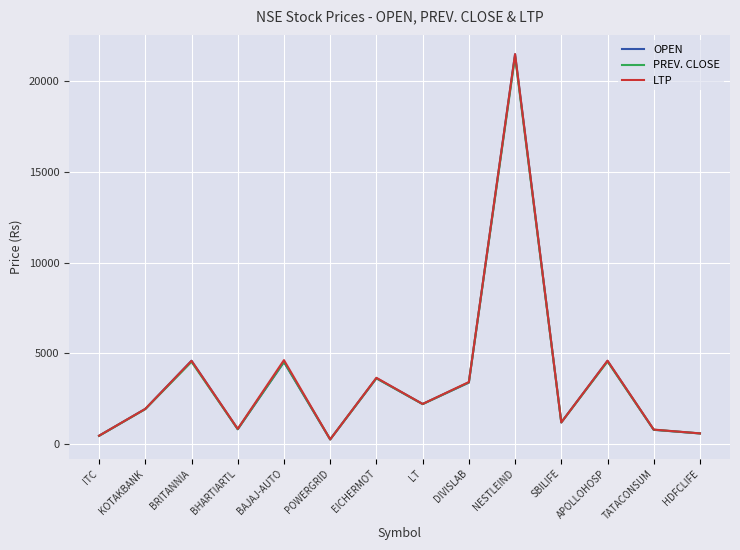

Rank the series by their average value, from highest to lowest.

LTP, OPEN, PREV. CLOSE